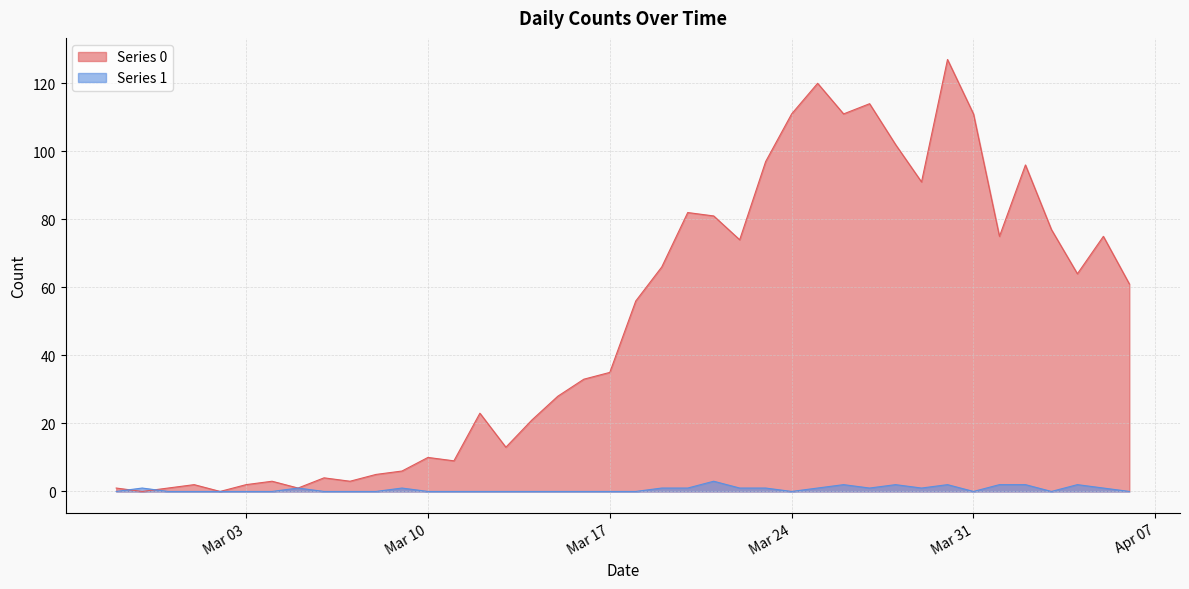

How many times do Series 1 and Series 0 cross each other?

2